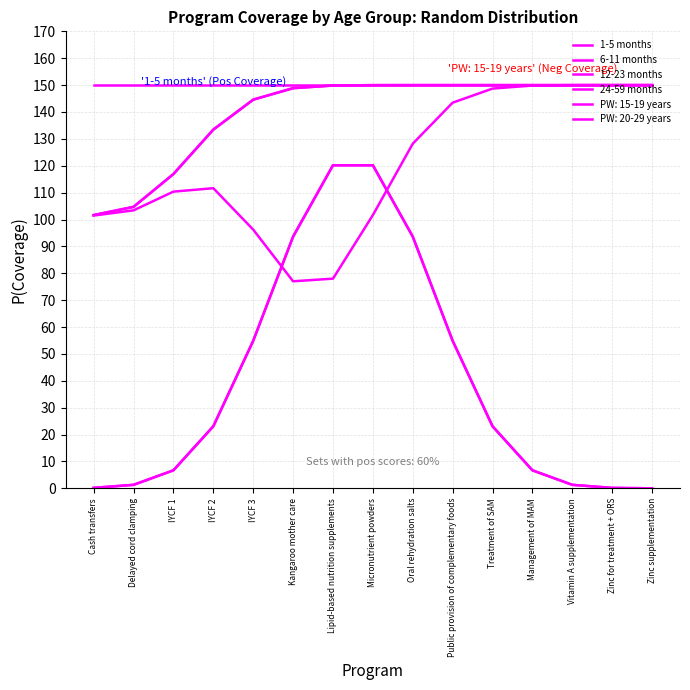

Does the chart have visible grid lines?

Yes